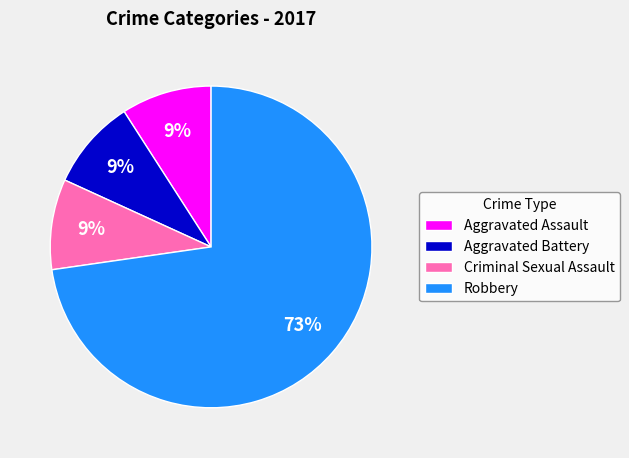

Approximately how many times larger is the value at Criminal Sexual Assault compared to Aggravated Battery?

1.0